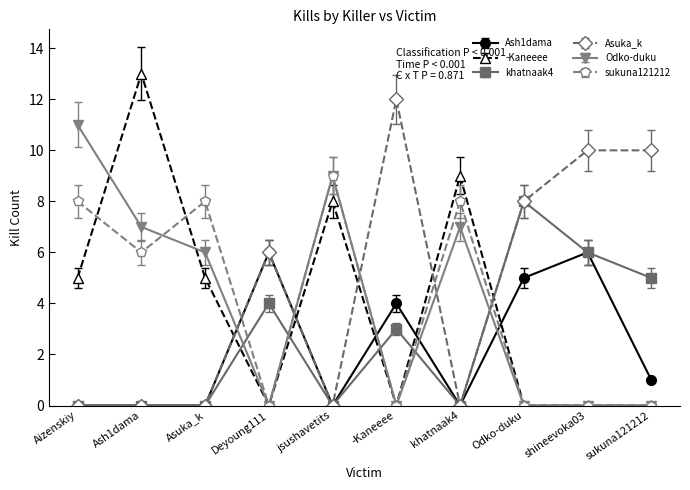

Is this an area chart (filled region under the line)?

No